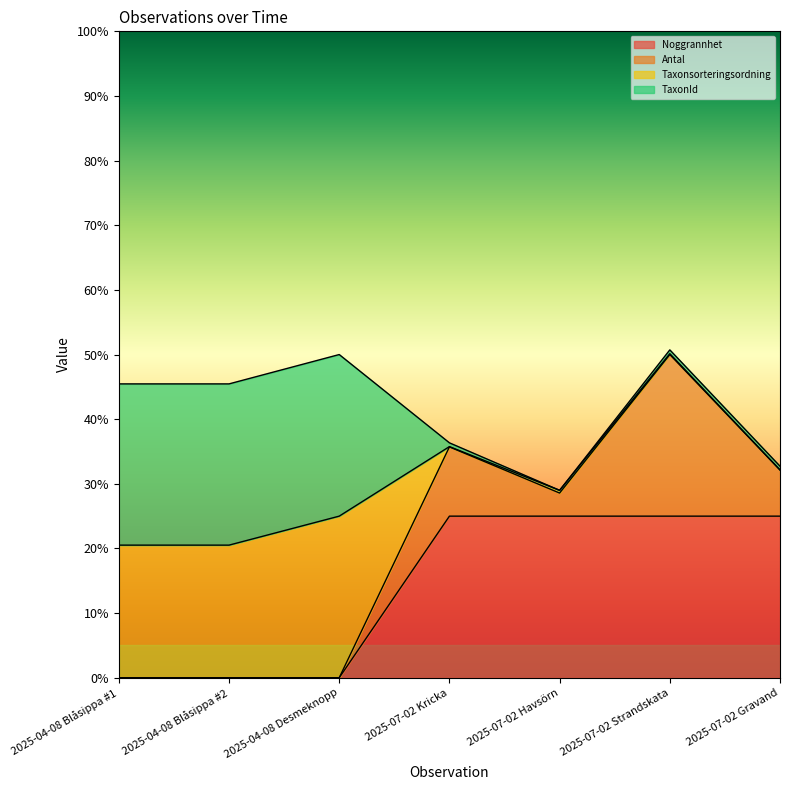

Is the value of Noggrannhet at 2025-07-02 Gravand greater than the value of Antal at 2025-04-08 Blåsippa #2?

Yes